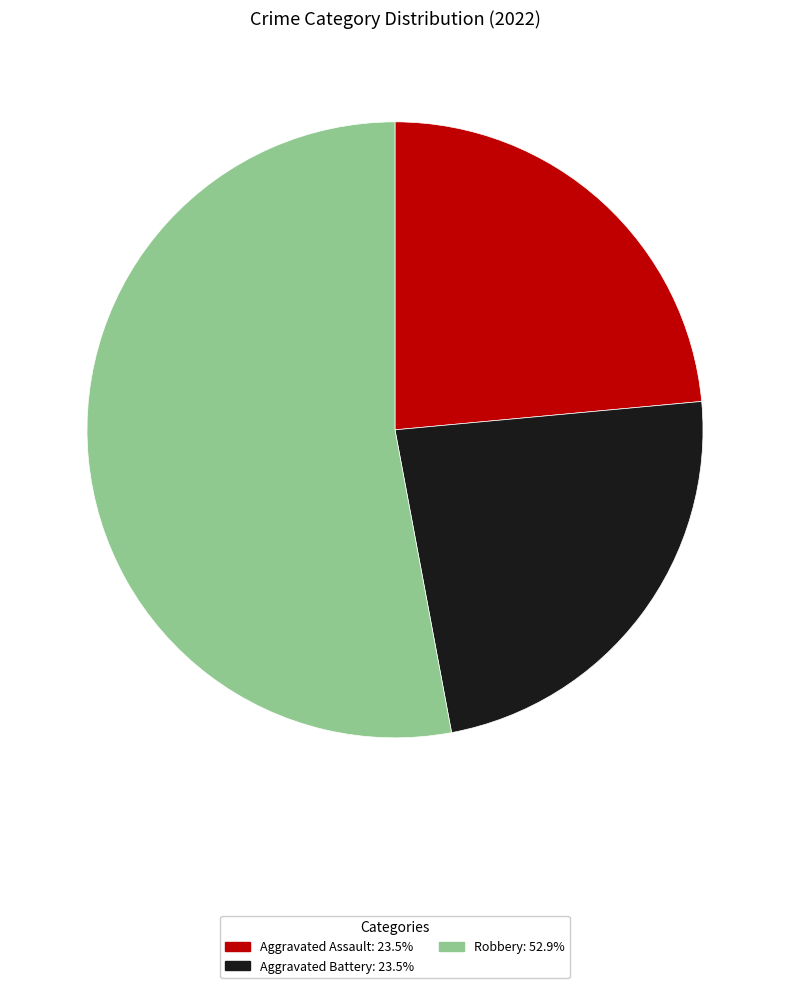

Is there any slice that represents more than half of the pie?

Yes